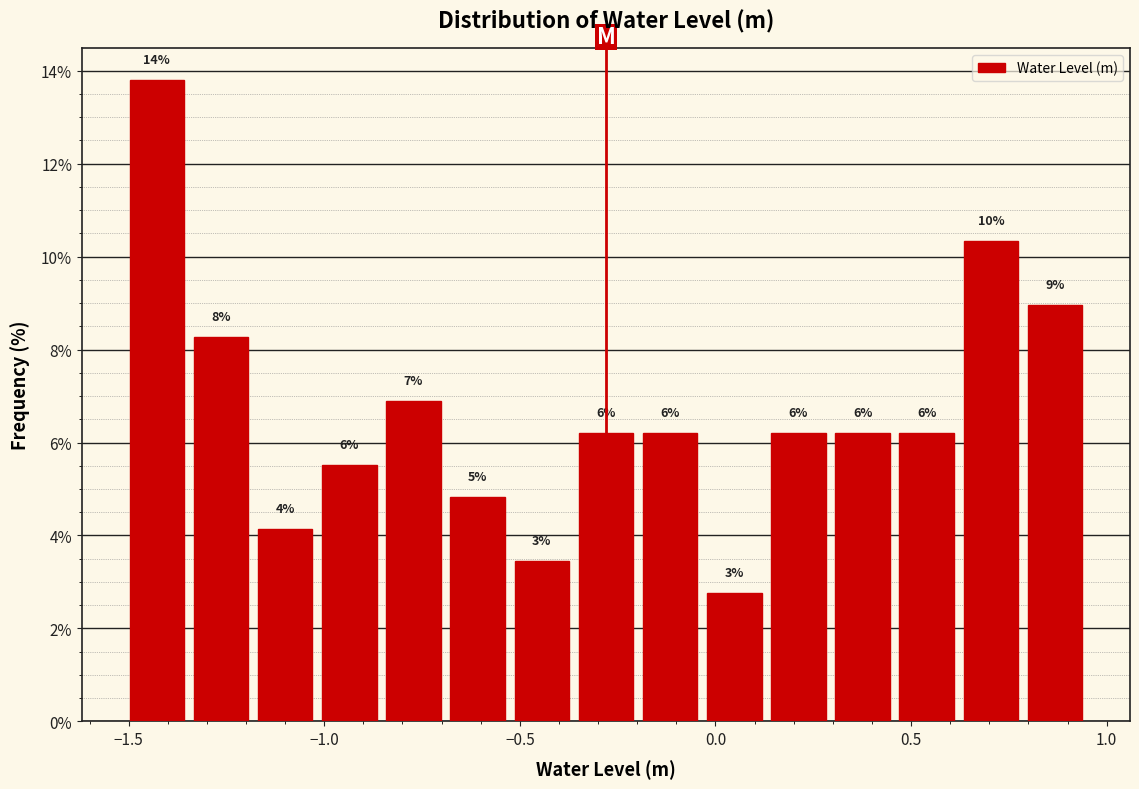

Around what value on the x-axis is the tallest bar? Give the approximate position of its centre, as read against the axis.

-1.45